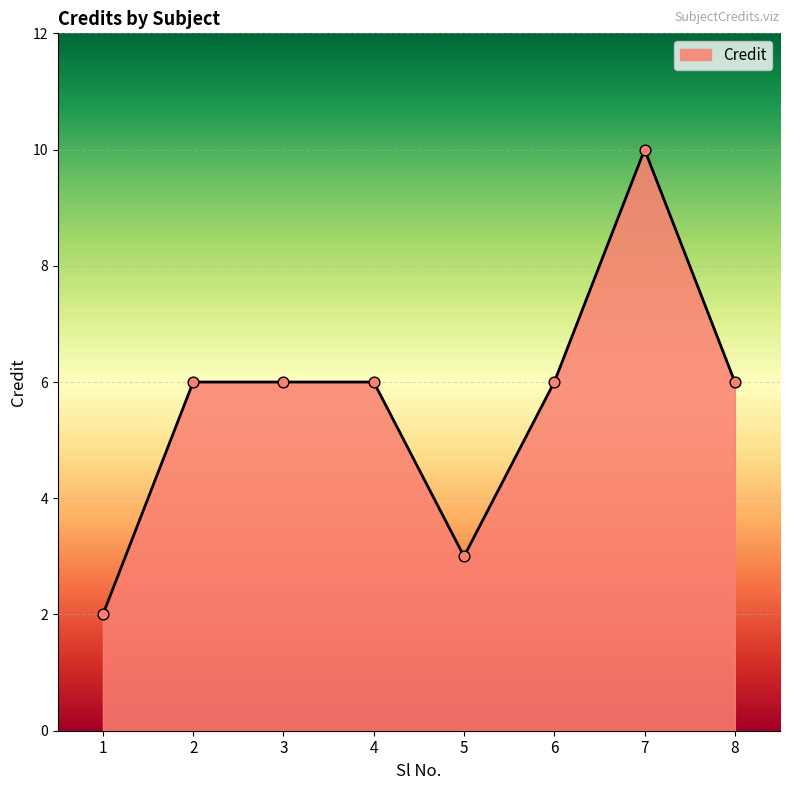

Which has a higher value, 7 or 8?

7